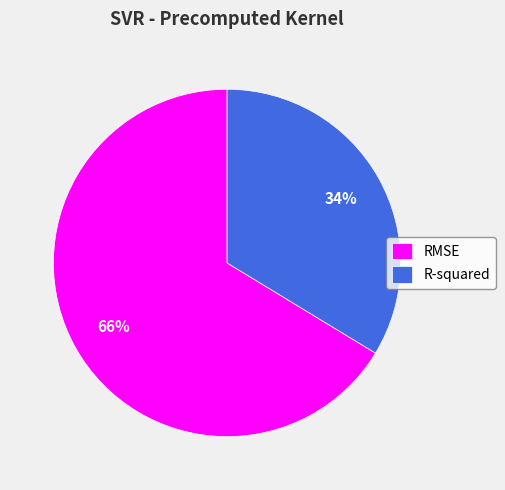

Rank the categories by value from highest to lowest.

RMSE, R-squared